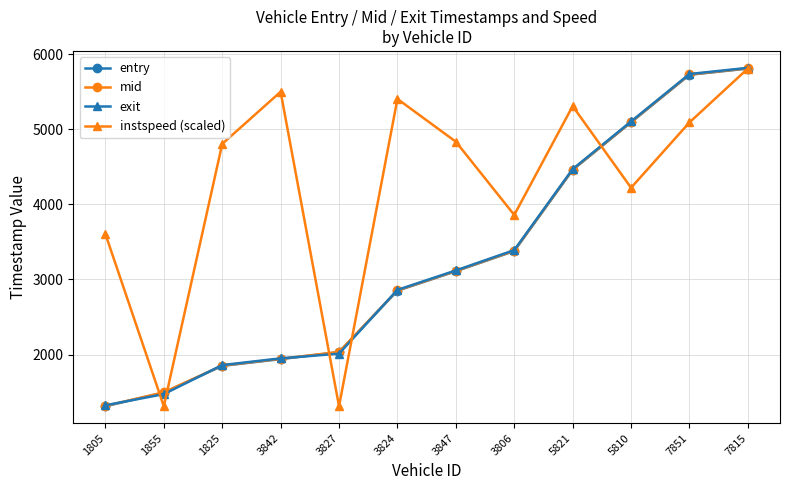

At which label does mid first exceed 3113?

3847